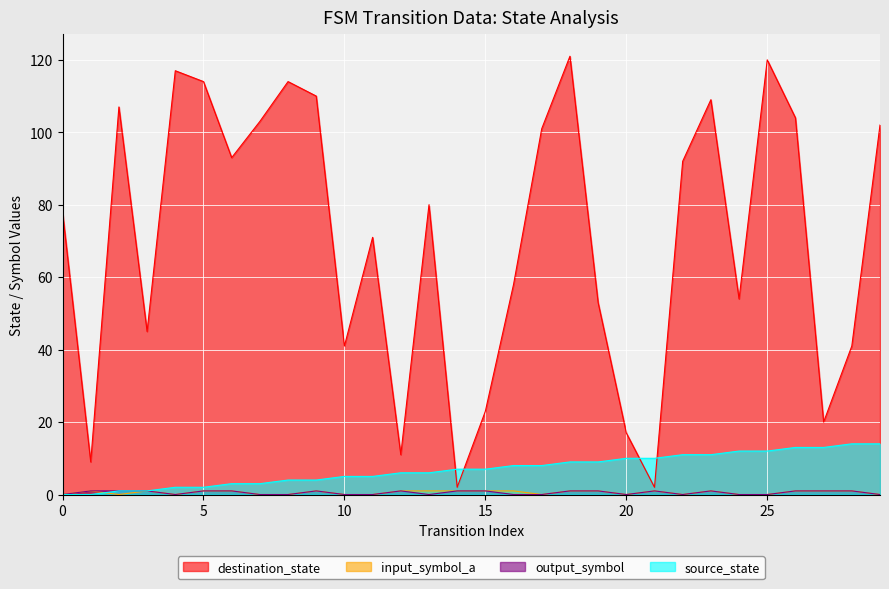

How many interior local peaks does the input_symbol_a series have?

5